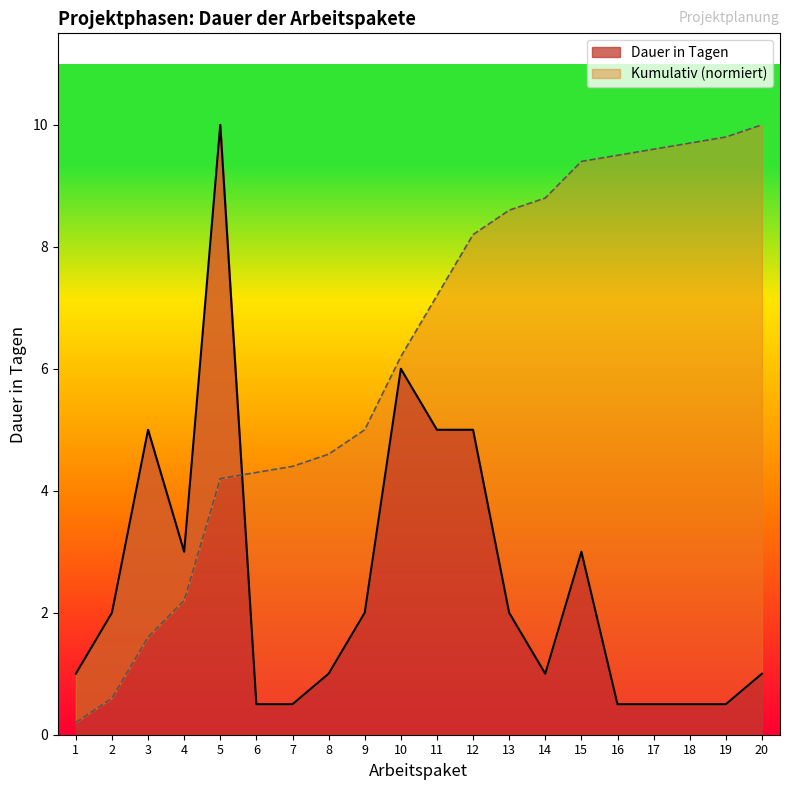

Rank the categories by value from highest to lowest.

5, 10, 3, 11, 12, 4, 15, 2, 9, 13, 1, 8, 14, 20, 6, 7, 16, 17, 18, 19